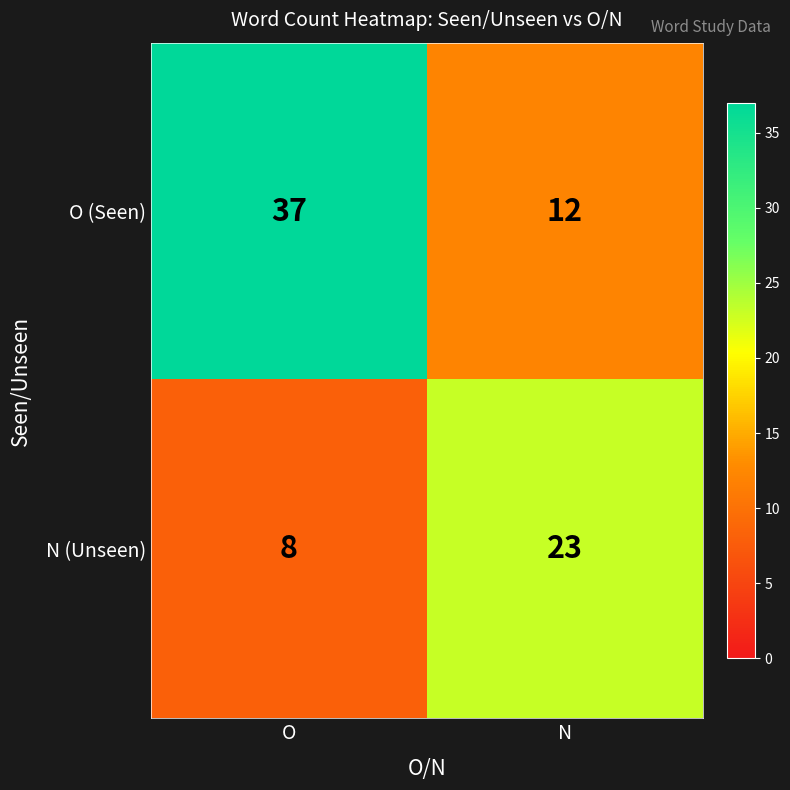

What is the difference between the N (Unseen) values at N and O?

15